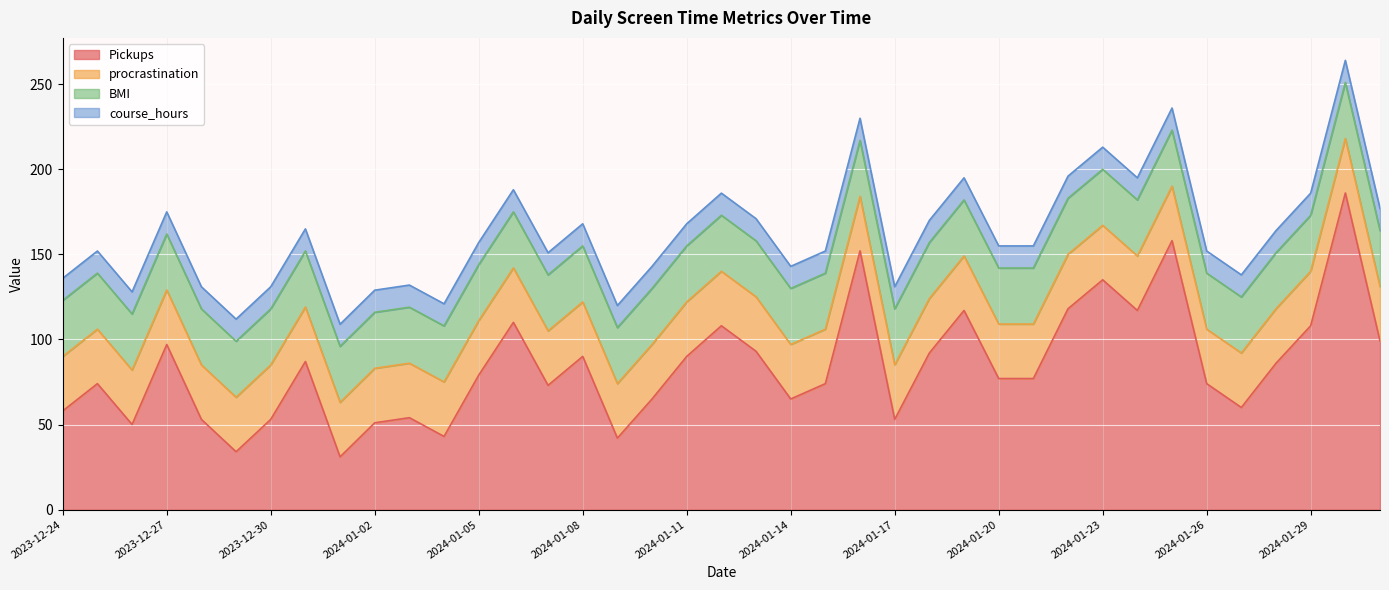

At which label is Pickups closest to 108?

2024-01-12